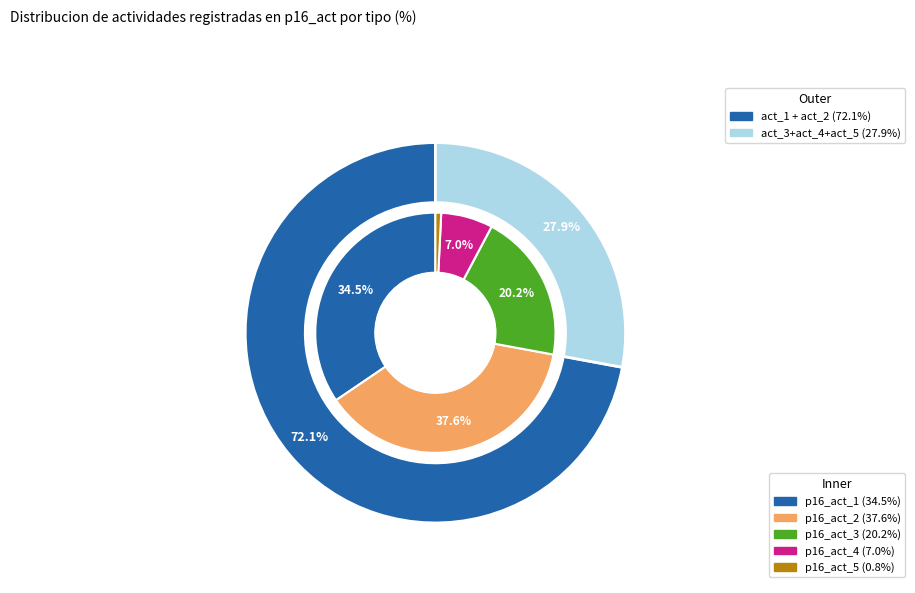

Which category has the biggest portion of the pie?

p16_act_2